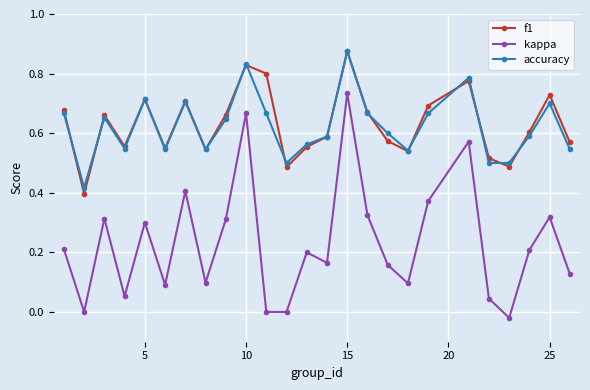

Which series has the widest spread of values?

kappa